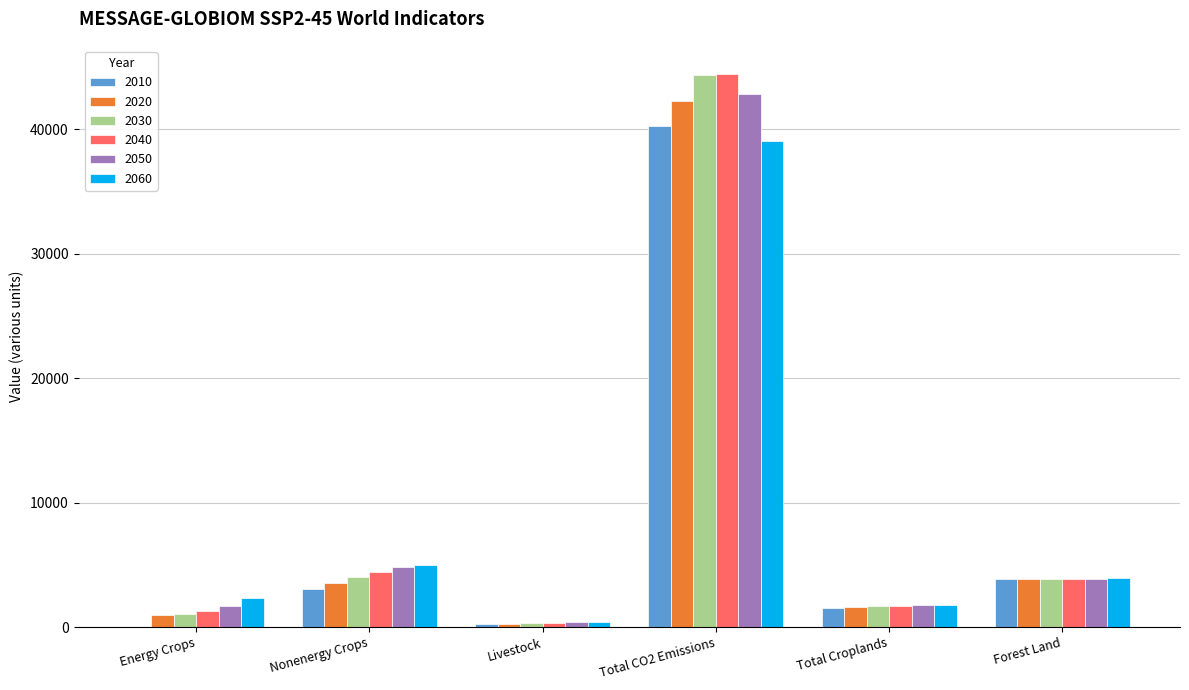

At which category is the sum across all series the highest?

Total CO2 Emissions